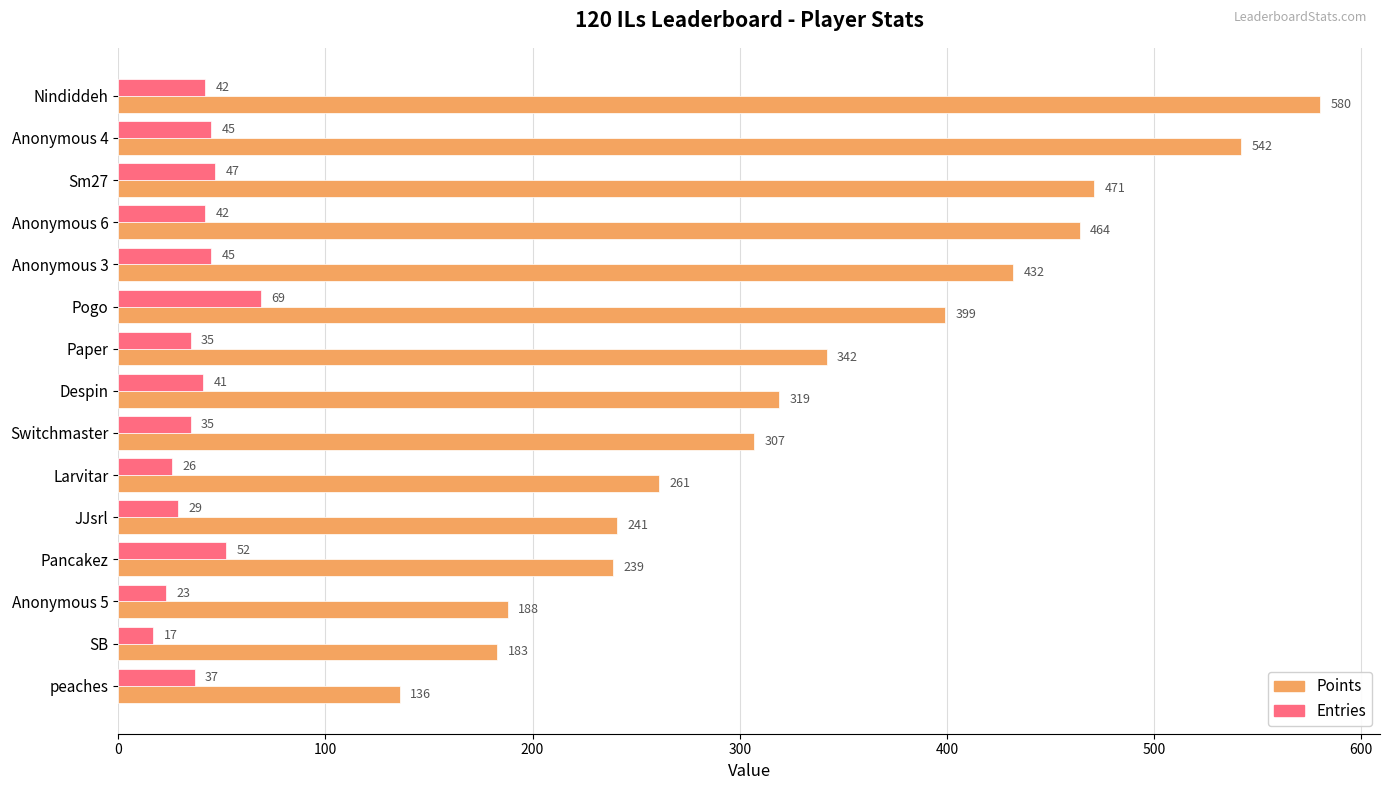

What is the difference between the maximum and minimum values in the Points series?

444